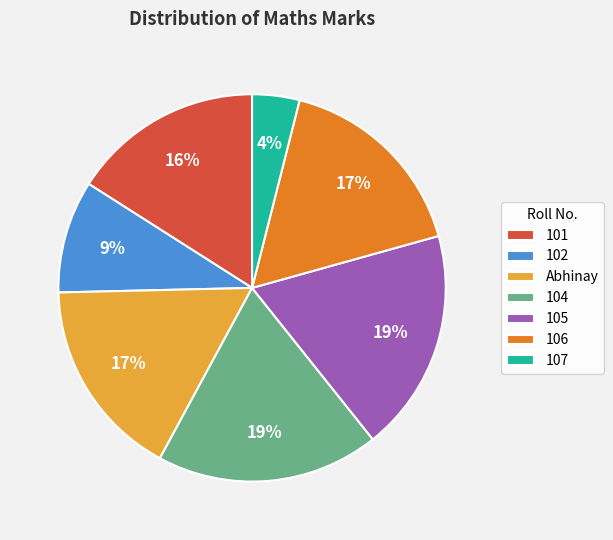

The 105 slice represents 19% of the pie. True or false?

True